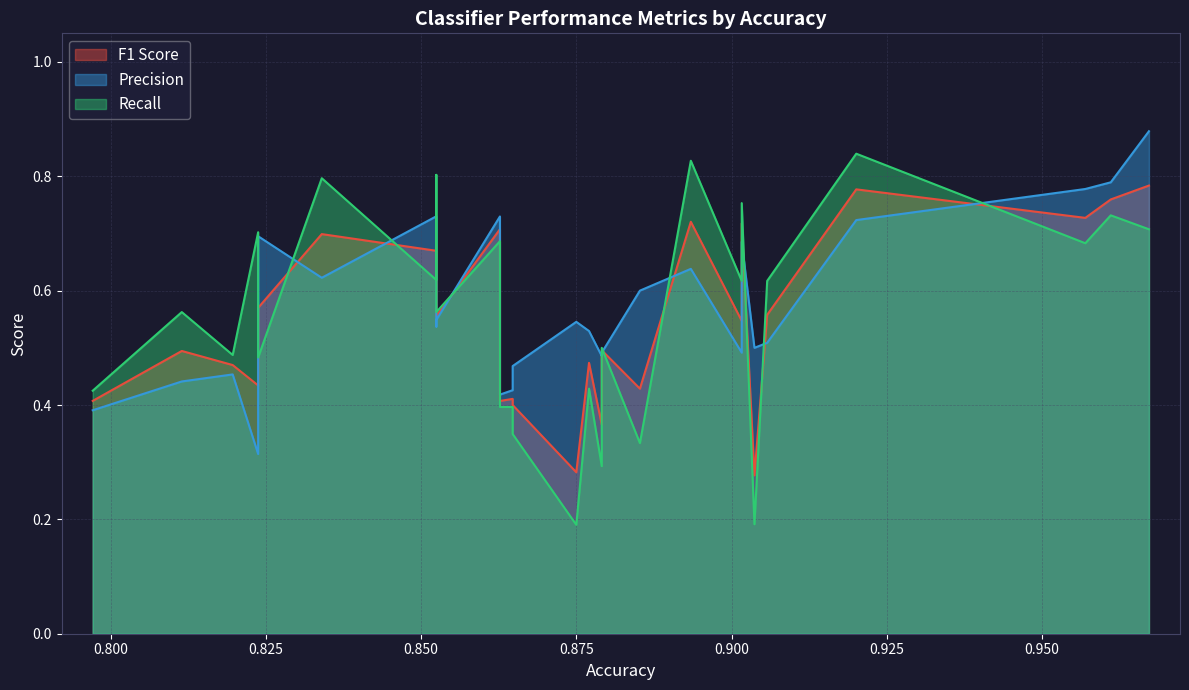

In F1 Score, how many points are higher than both neighbors (excluding endpoints)?

9